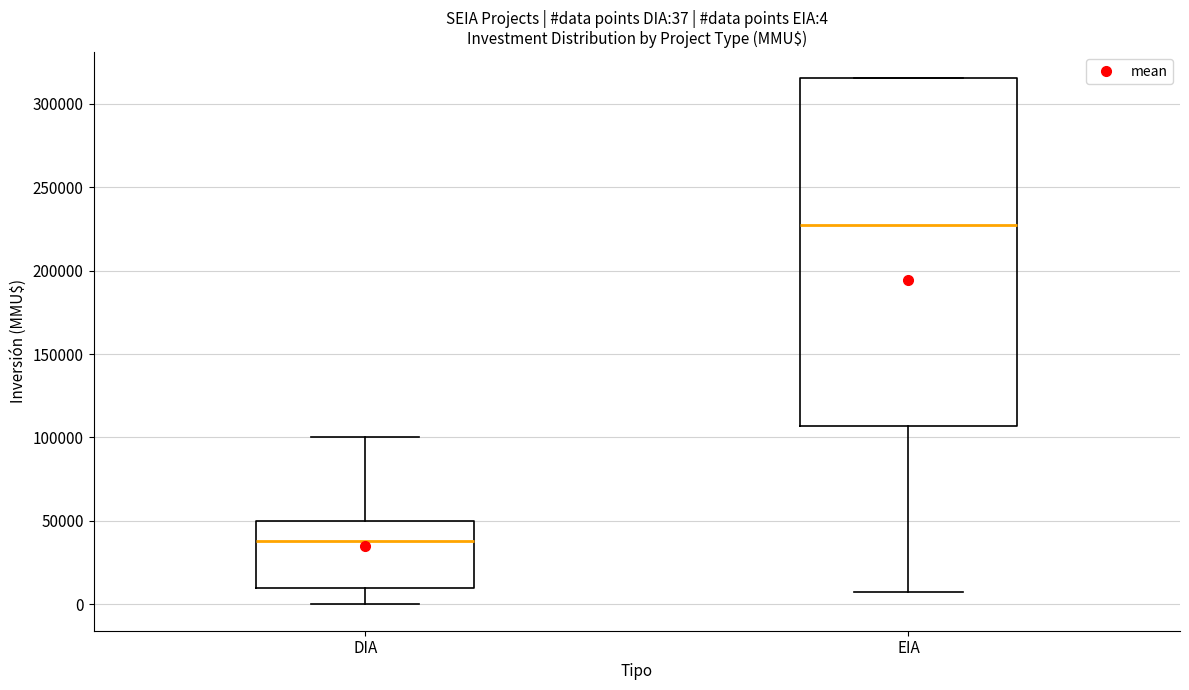

Which box is the tallest, from its lower edge to its upper edge?

EIA